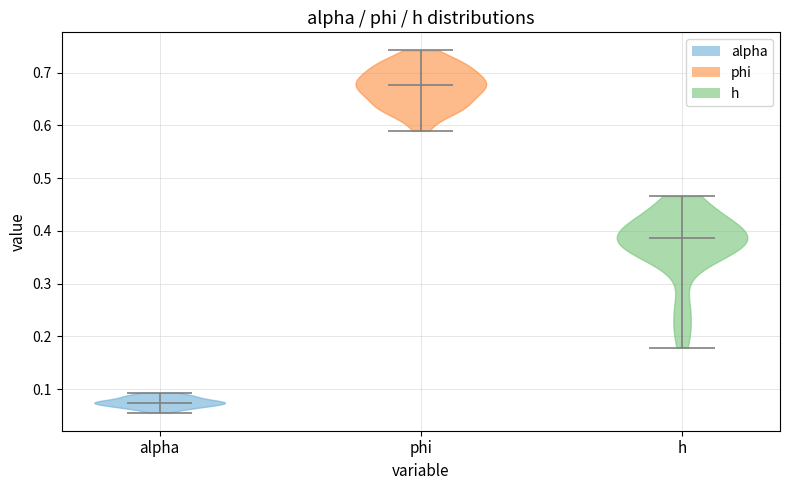

Which violin has the lowest median line?

alpha